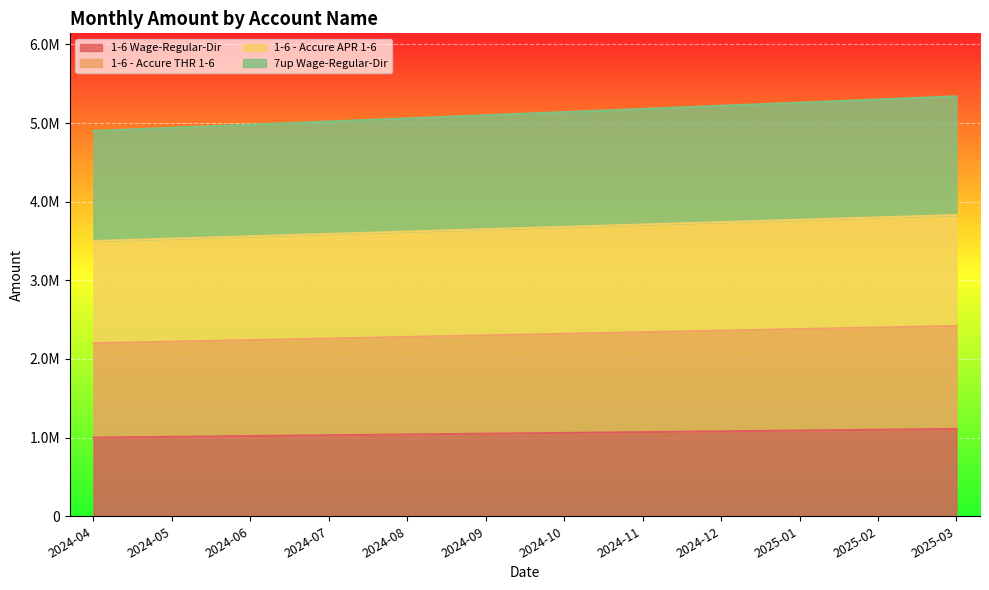

What are all the series names shown in the legend?

1-6 Wage-Regular-Dir, 1-6 - Accure THR 1-6, 1-6 - Accure APR 1-6, 7up Wage-Regular-Dir